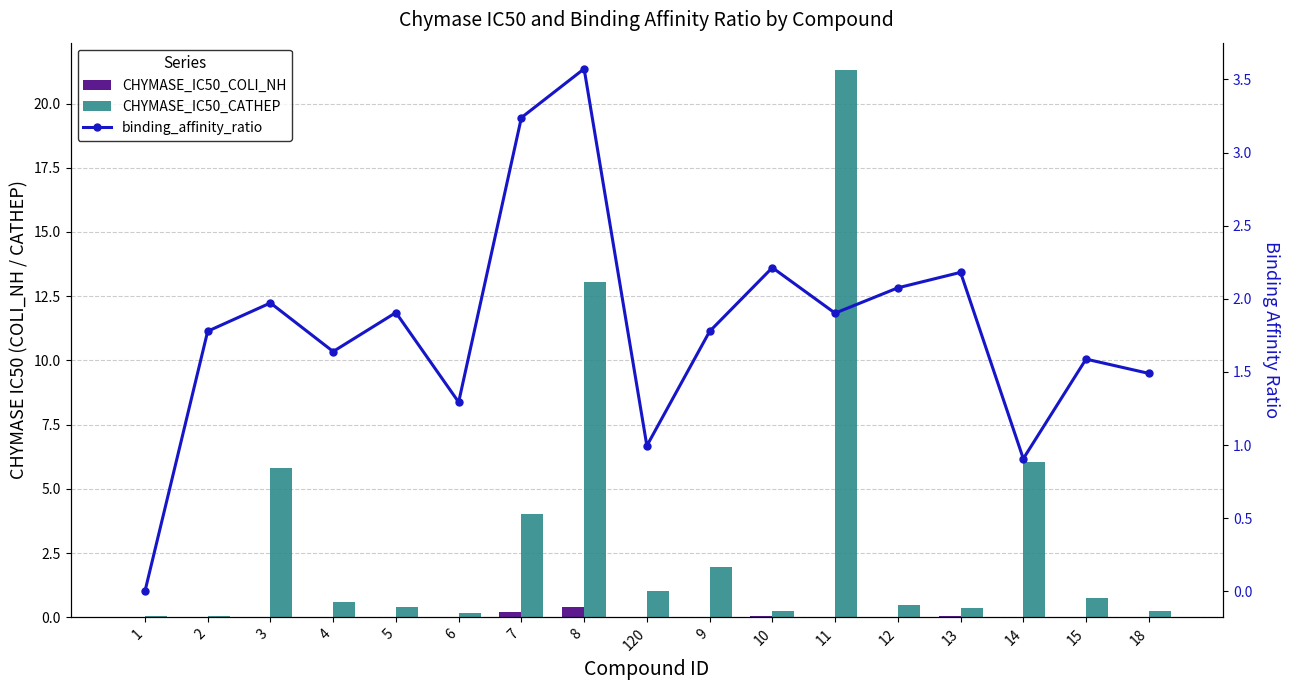

What is the average value of the binding_affinity_ratio series?

1.8